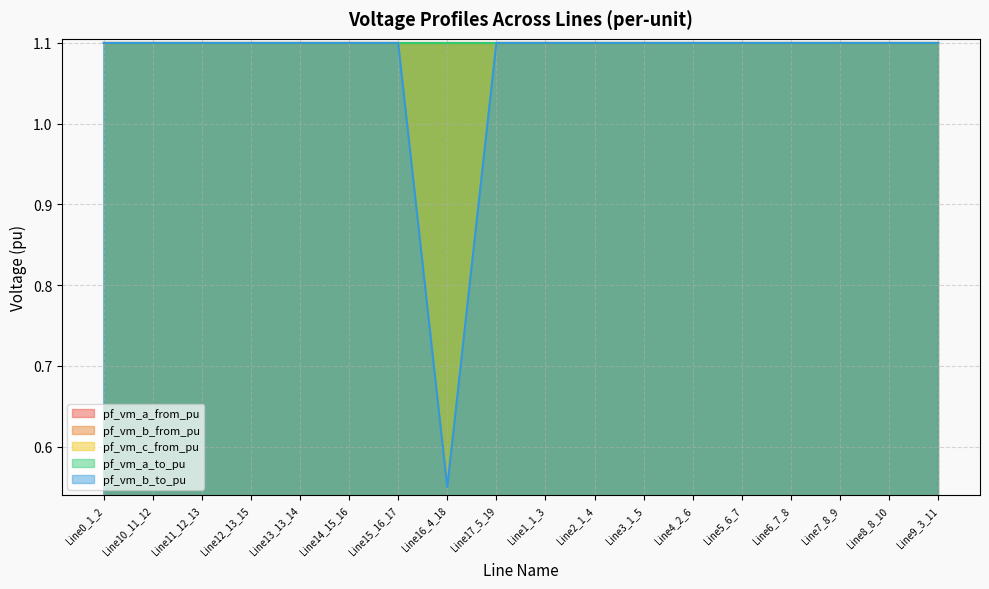

How many interior local valleys does the pf_vm_c_from_pu series have?

1